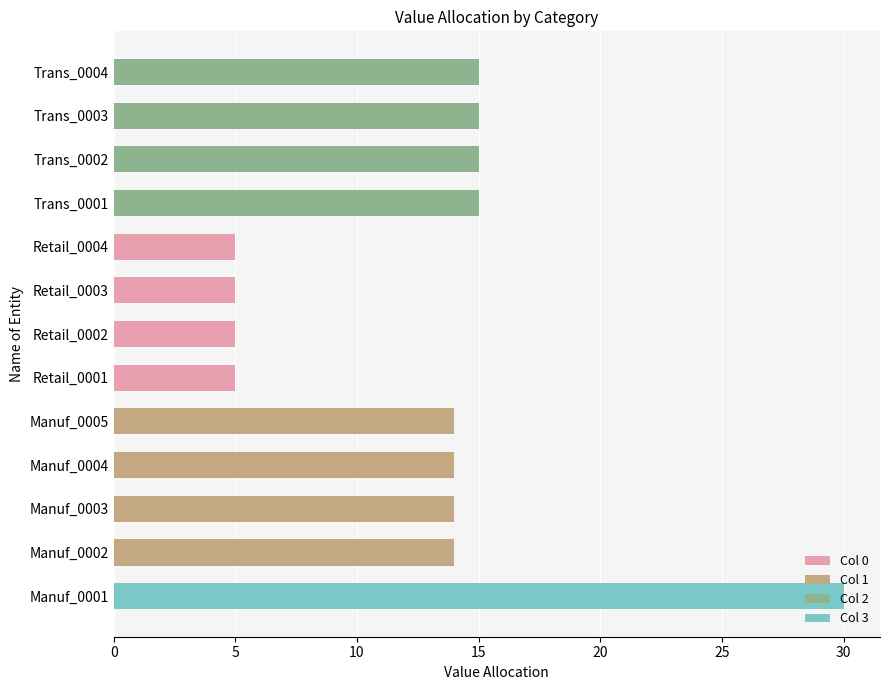

At which category is the sum across all series the highest?

Manuf_0001